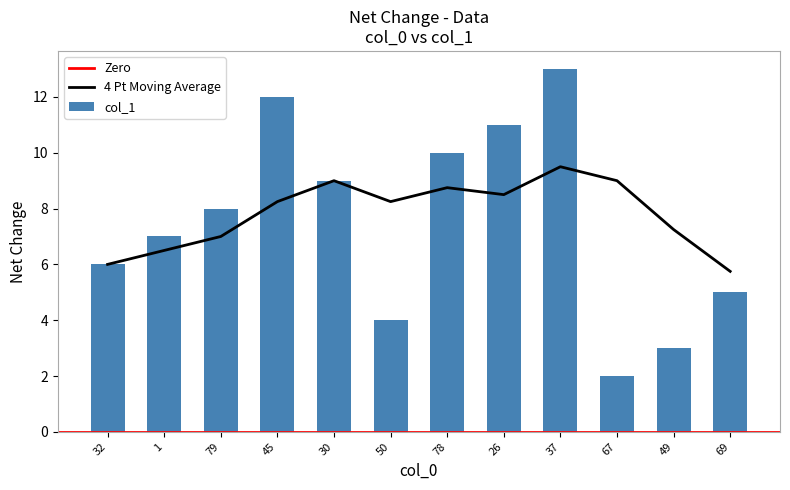

What is the value of the 2nd bar from the left?

7.0